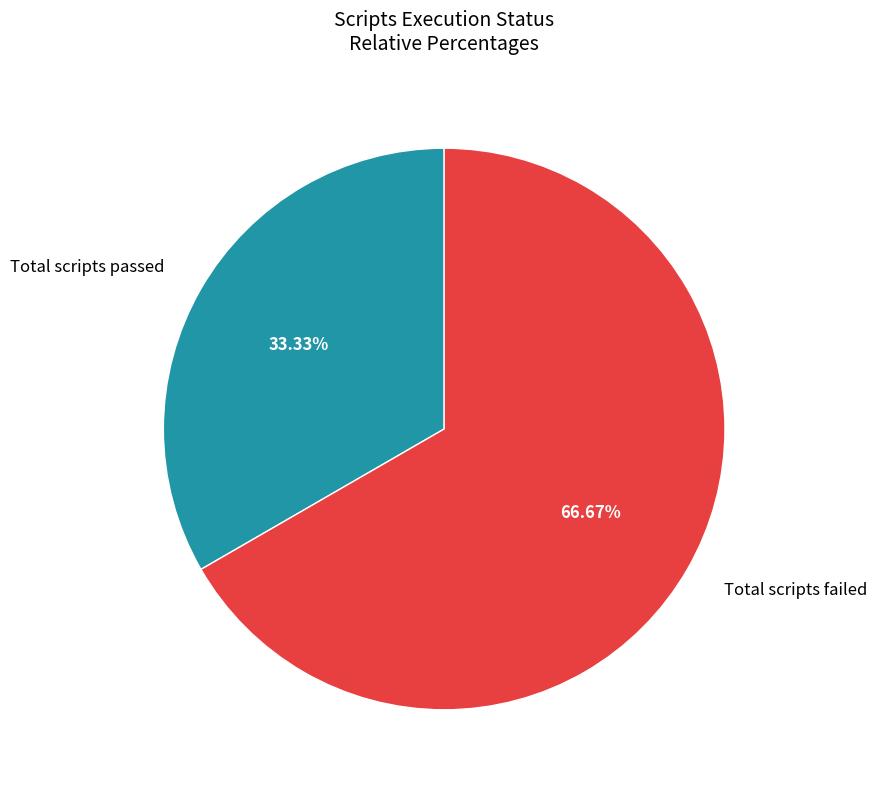

Rank the categories by value from highest to lowest.

Total scripts failed, Total scripts passed